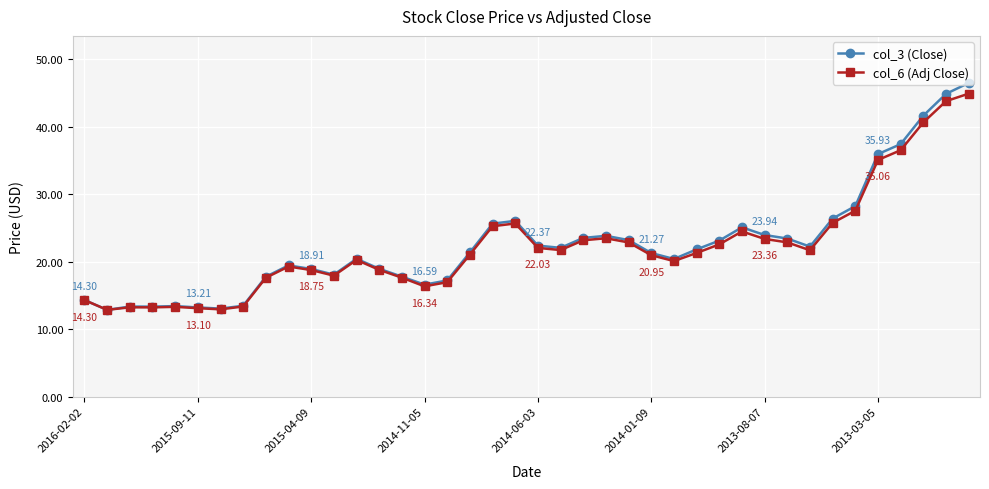

True or false: col_6 (Adj Close) and col_3 (Close) intersect in this chart.

False